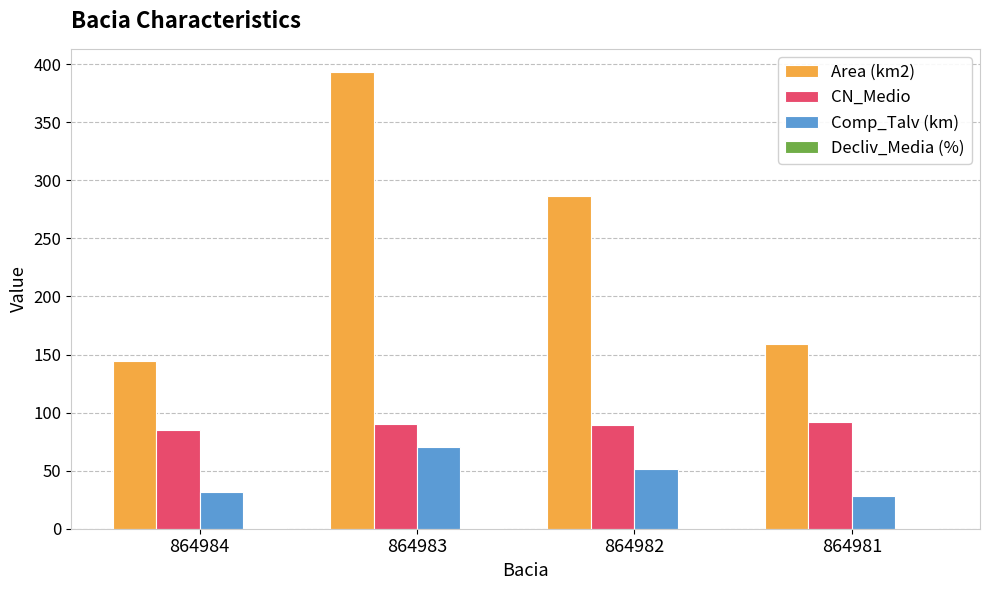

What is the sum of all Comp_Talv (km) values?

180.6